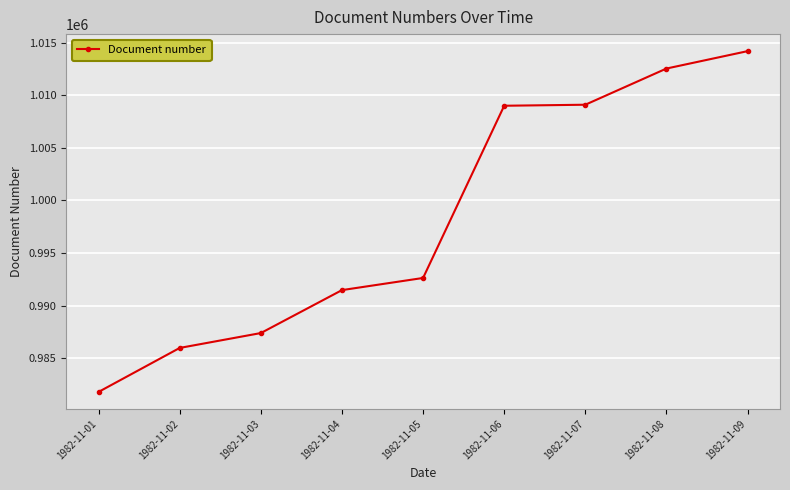

Which label corresponds to the largest value in the chart?

1982-11-09